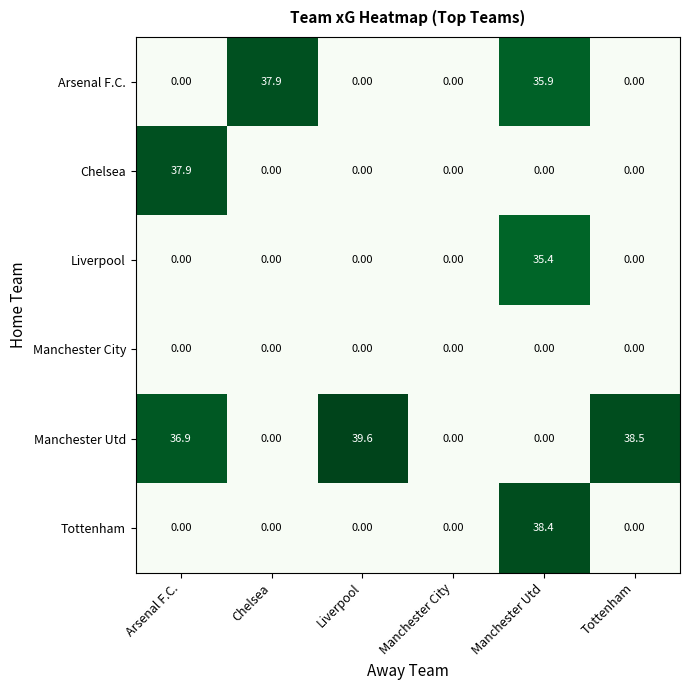

What is the spread (max minus min) of values at Manchester Utd?

38.4